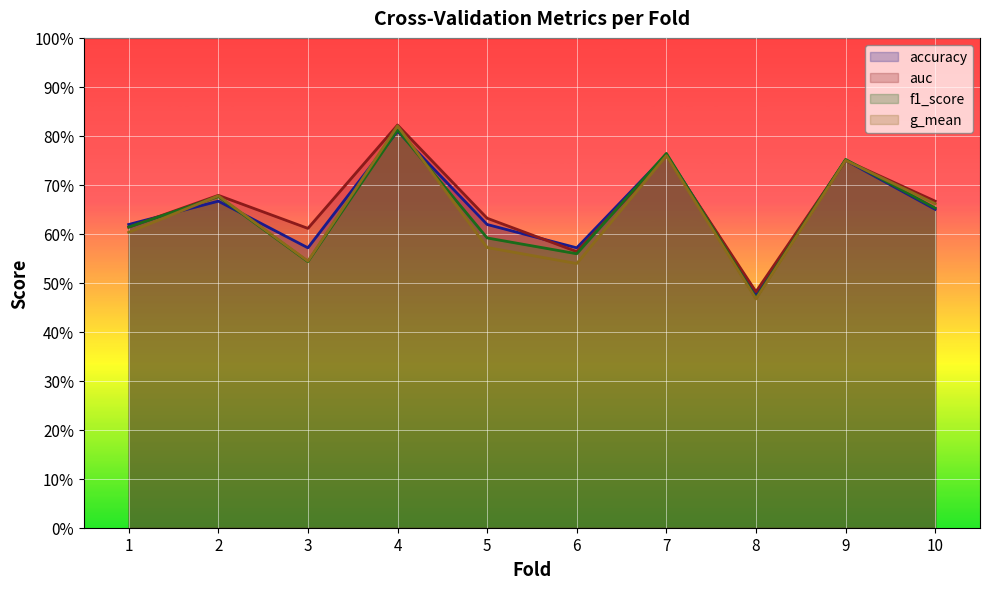

Reading left to right, what are all the values shown in this chart?

accuracy: 1=0.6	2=0.7	3=0.6	4=0.8	5=0.6	6=0.6	7=0.8	8=0.5	9=0.8	10=0.7
auc: 1=0.6	2=0.7	3=0.6	4=0.8	5=0.6	6=0.6	7=0.8	8=0.5	9=0.8	10=0.7
f1_score: 1=0.6	2=0.7	3=0.5	4=0.8	5=0.6	6=0.6	7=0.8	8=0.5	9=0.8	10=0.7
g_mean: 1=0.6	2=0.7	3=0.5	4=0.8	5=0.6	6=0.5	7=0.8	8=0.5	9=0.8	10=0.7